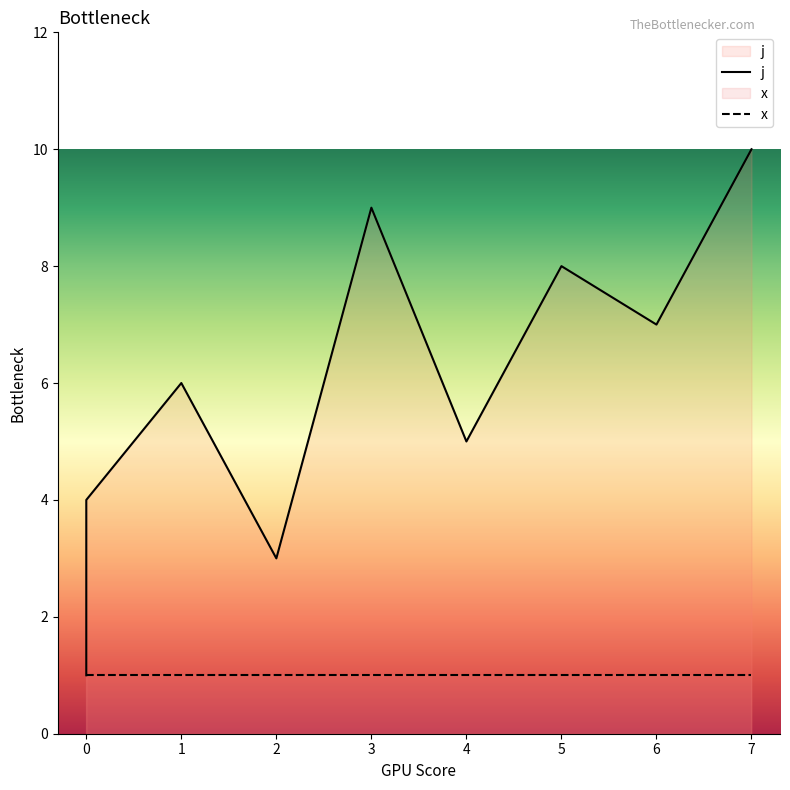

Reading left to right, extract all data points from this chart.

1	2	4	6	3	9	5	8	7	10